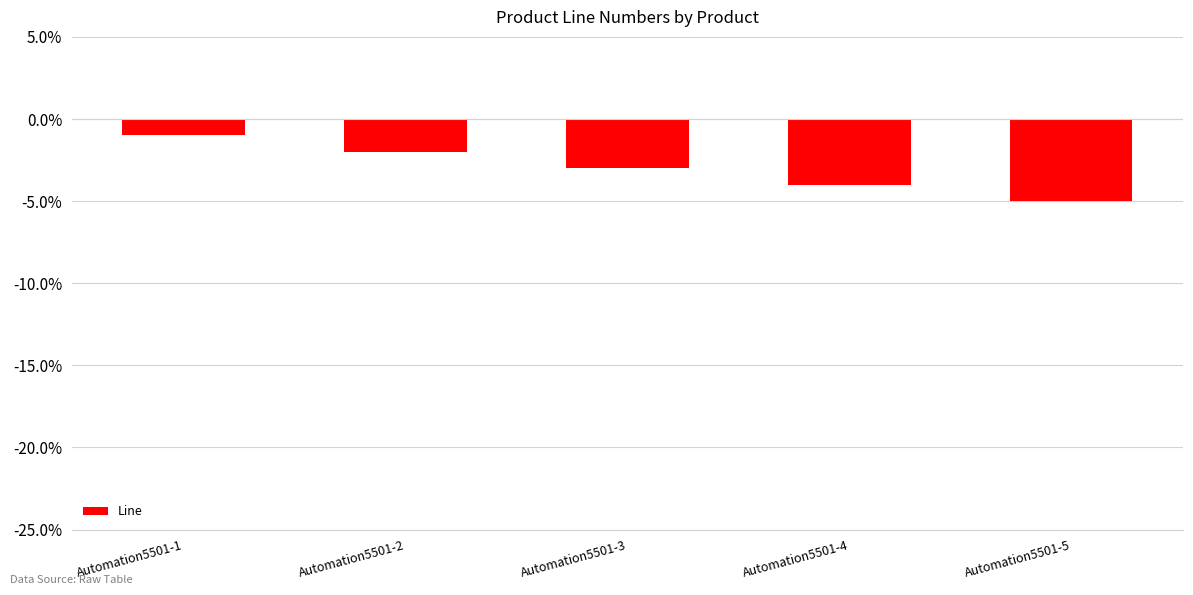

List the labels in order of value, largest first.

Automation5501-1, Automation5501-2, Automation5501-3, Automation5501-4, Automation5501-5